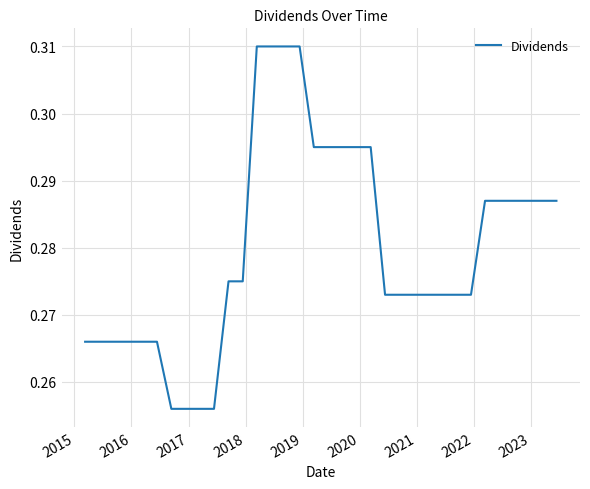

Does the chart display data point markers on the line(s)?

No